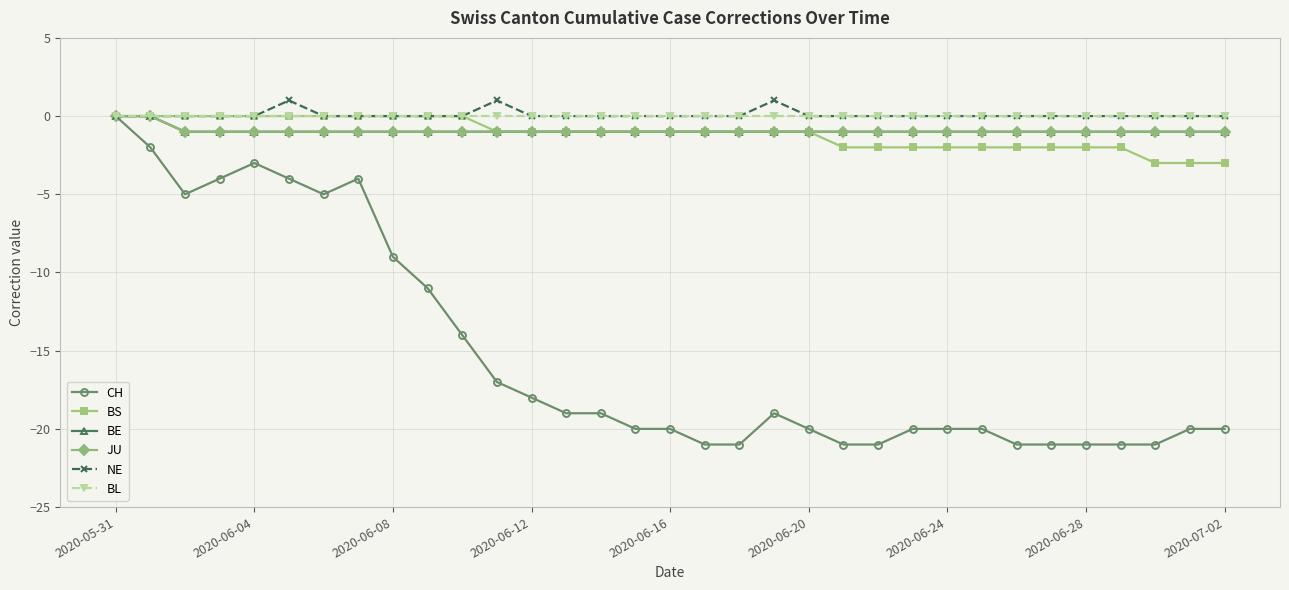

Does the chart have visible grid lines?

Yes